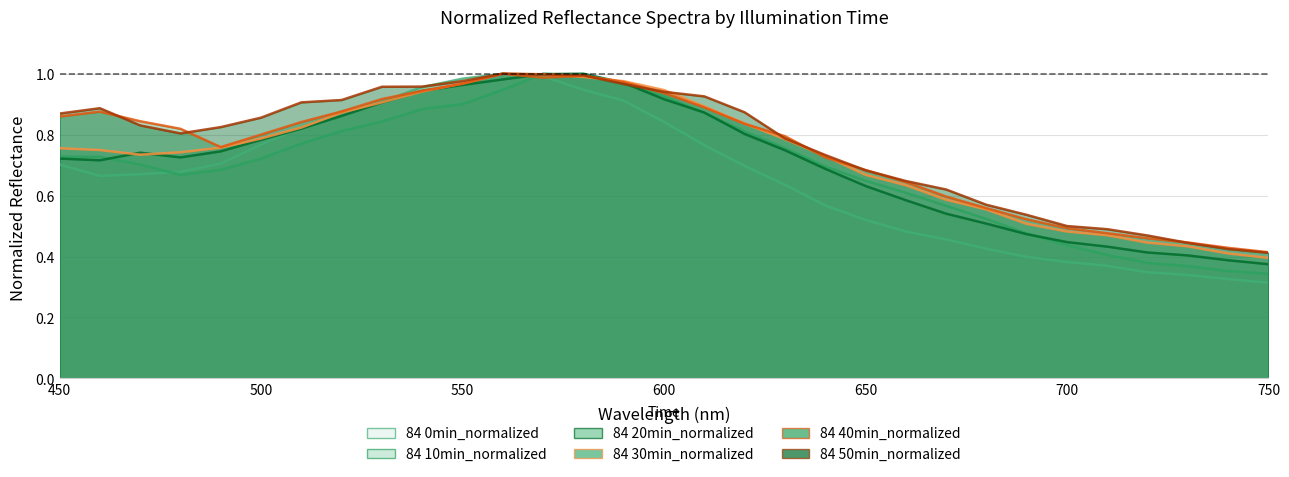

At 640, list the series in order from largest to smallest.

84 50min_normalized, 84 30min_normalized, 84 40min_normalized, 84 10min_normalized, 84 20min_normalized, 84 0min_normalized